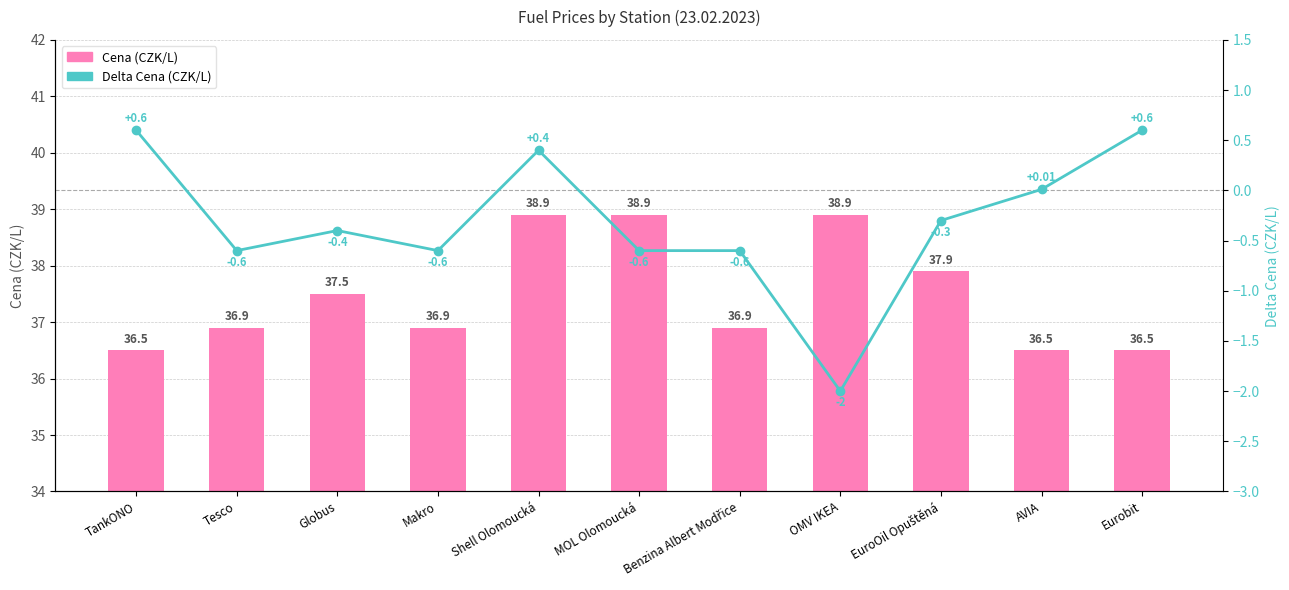

At which category is the sum across all series the highest?

Shell Olomoucká